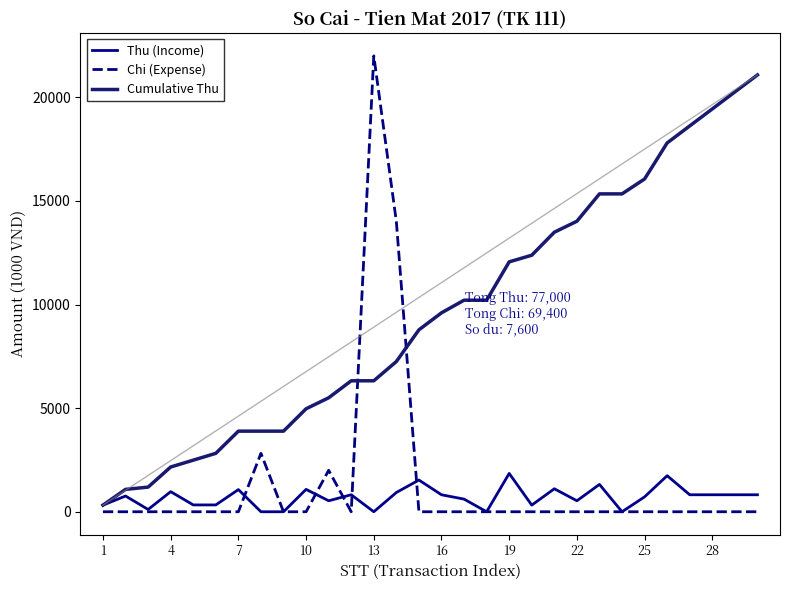

Which series has the largest range (max minus min)?

Chi (Expense)